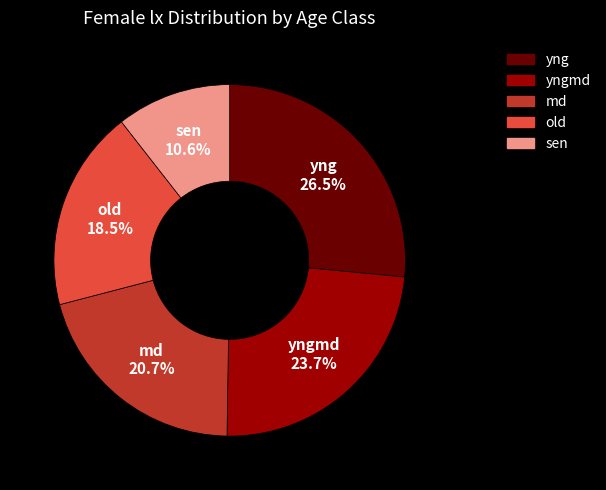

What is the total percentage of old and yng?

45.0%